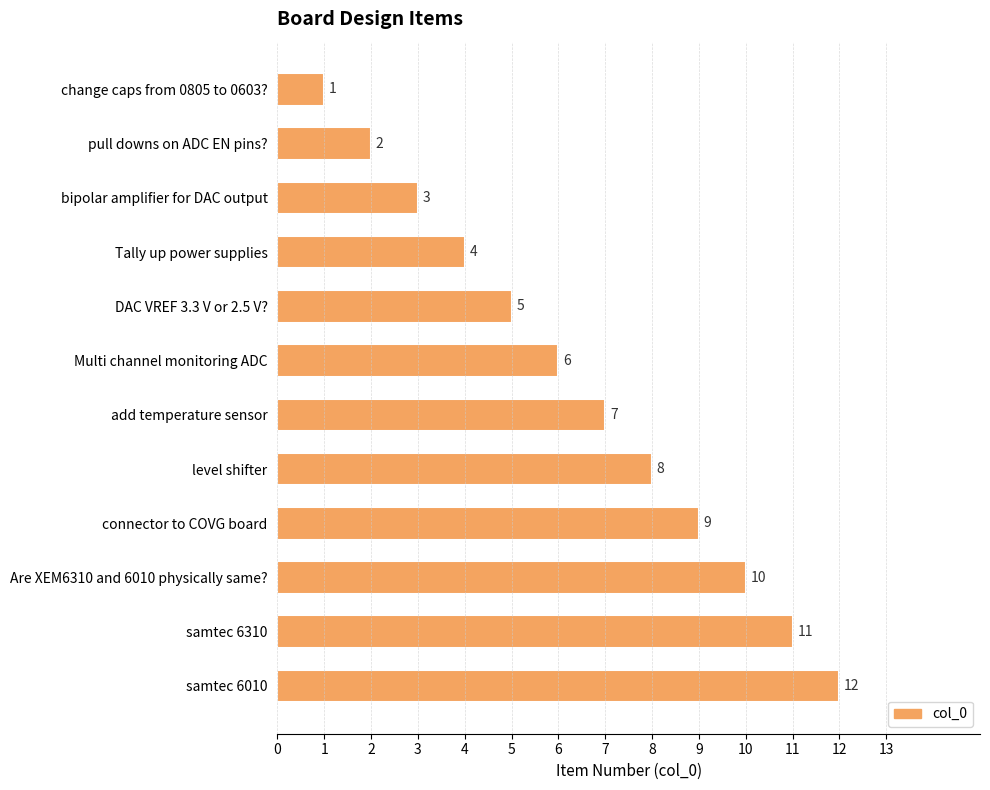

Rank the categories by value from highest to lowest.

samtec 6010, samtec 6310, Are XEM6310 and 6010 physically same?, connector to COVG board, level shifter, add temperature sensor, Multi channel monitoring ADC, DAC VREF 3.3 V or 2.5 V?, Tally up power supplies, bipolar amplifier for DAC output, pull downs on ADC EN pins?, change caps from 0805 to 0603?